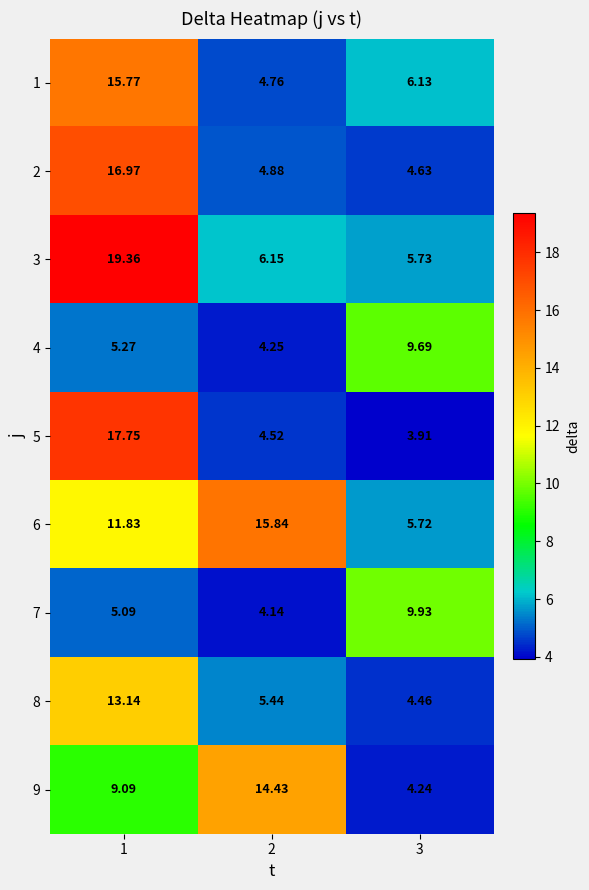

What is the difference between the highest and lowest values at 3?

6.0